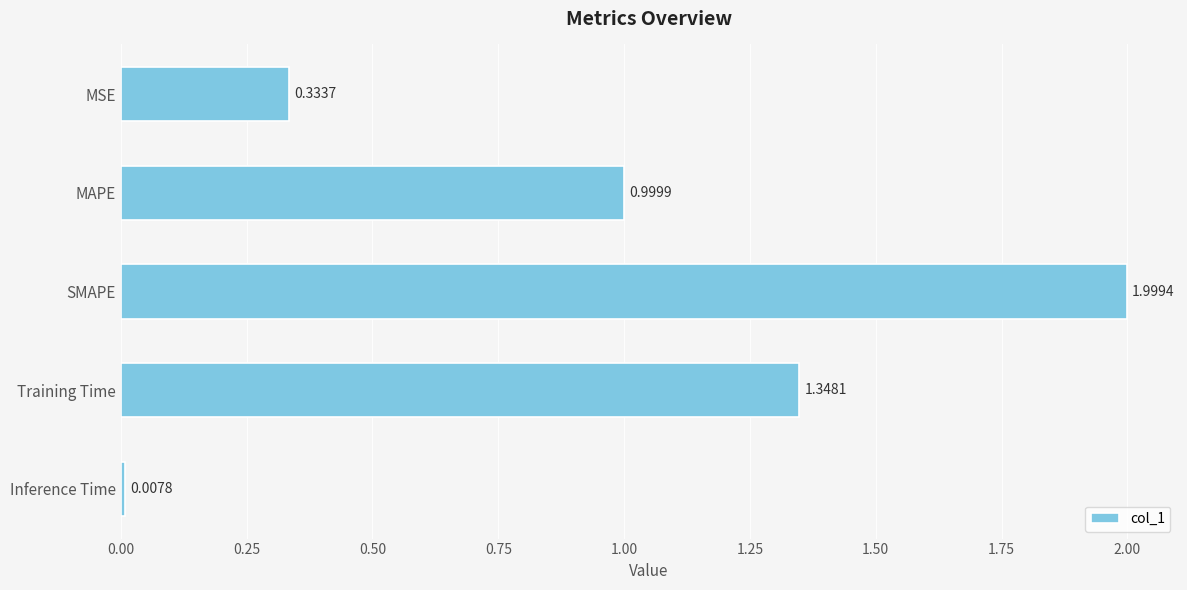

What is the label of the 2nd bar from the top?

MAPE